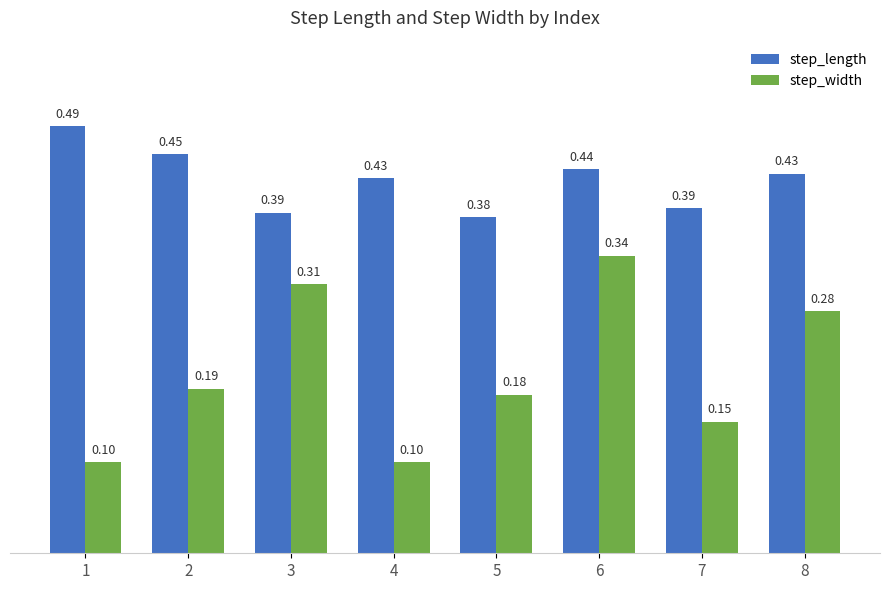

List the series in order of their overall mean, highest first.

step_length, step_width